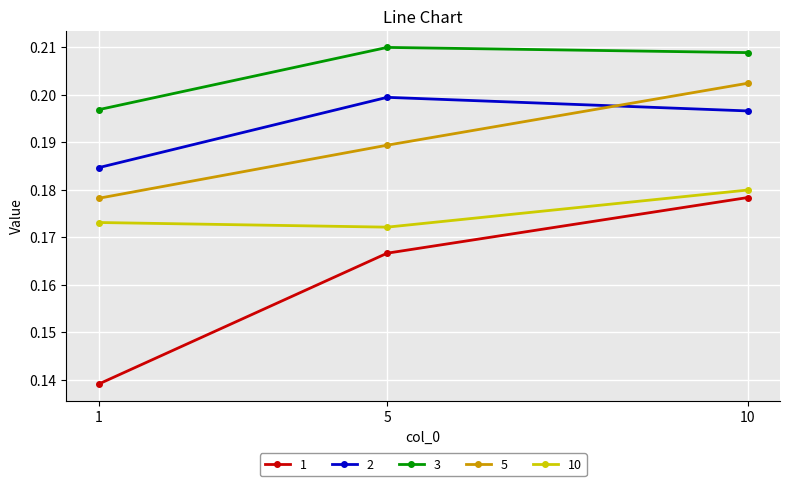

The value of 3 at 10 is 0.4. True or false?

False